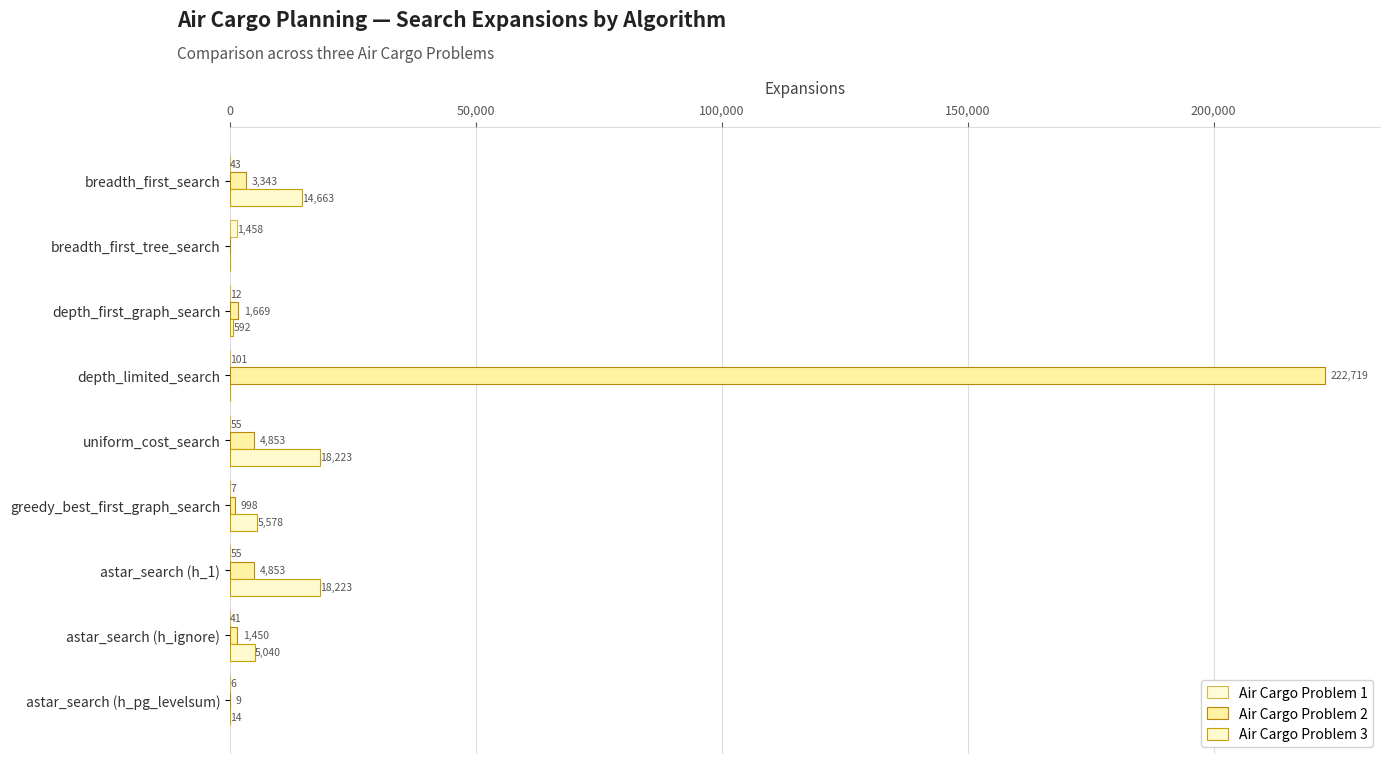

Reading left to right, transcribe all the data shown in this chart.

Air Cargo Problem 1: 43	1458	12	101	55	7	55	41	6
Air Cargo Problem 2: 3343	0	1669	222719	4853	998	4853	1450	9
Air Cargo Problem 3: 14663	0	592	0	18223	5578	18223	5040	14